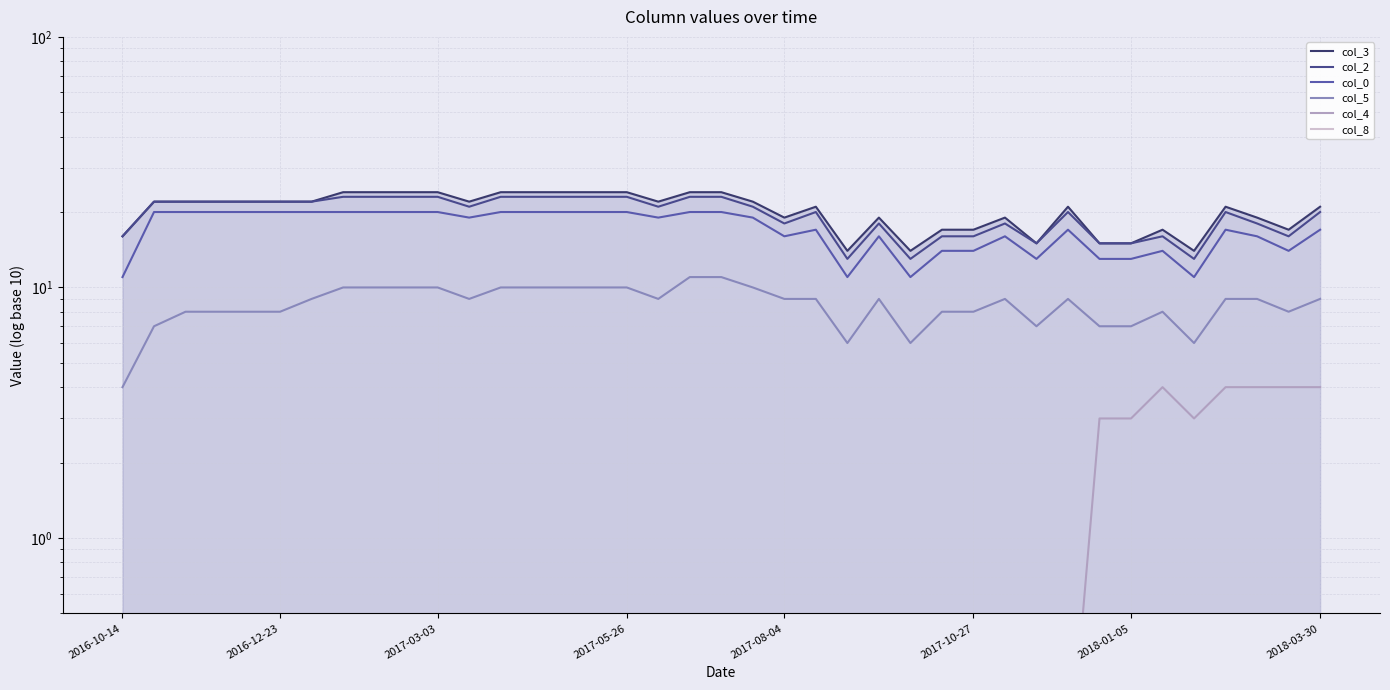

Between 10 and 31, which is larger?

10